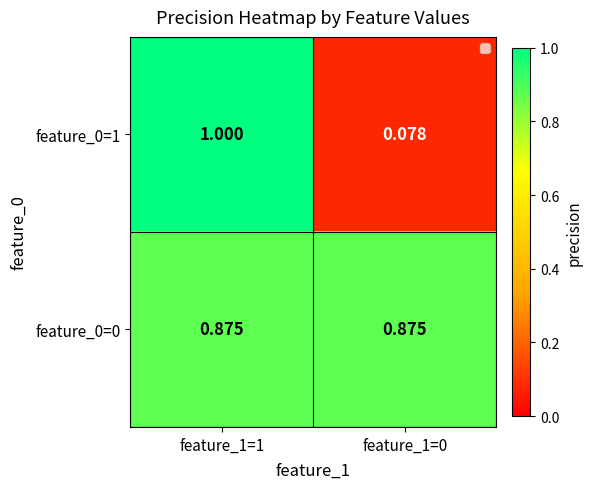

How many data points does each series have?

2